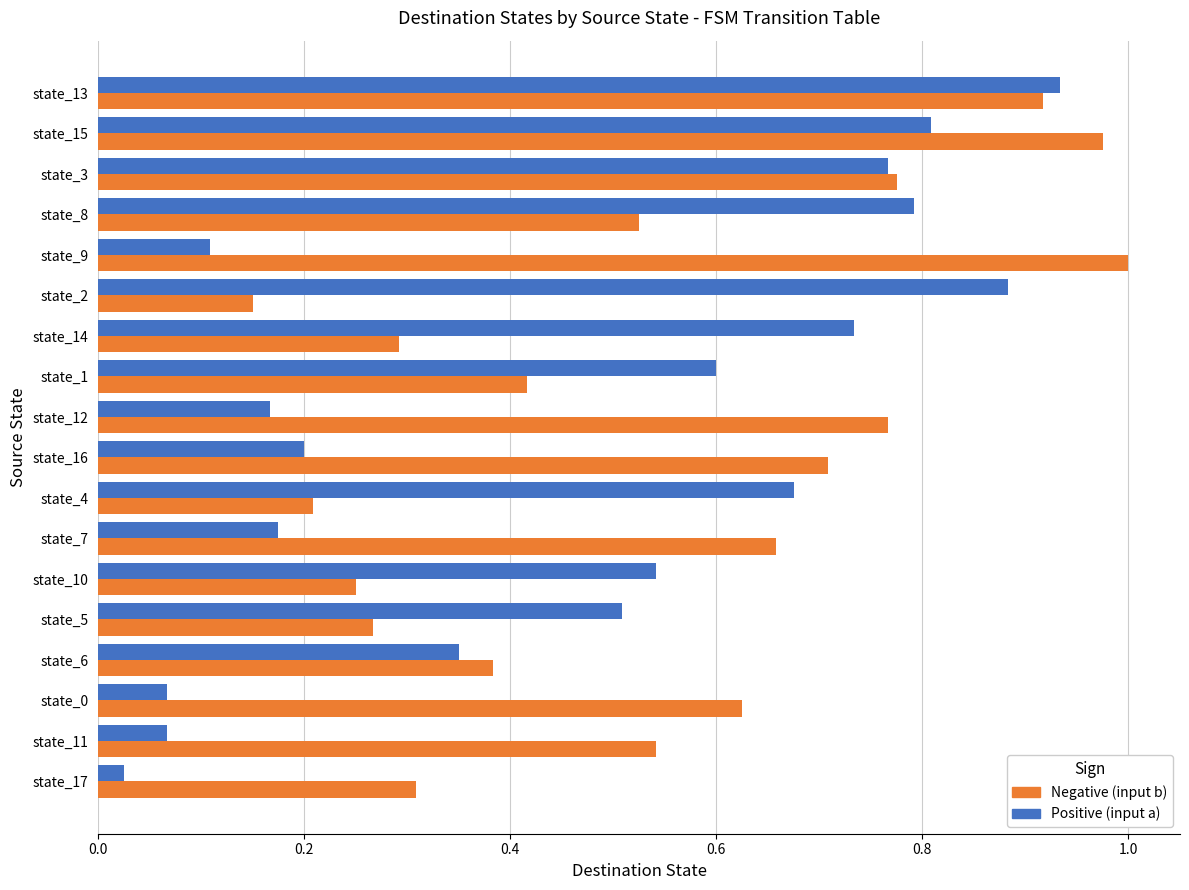

At which category is the sum across all series the highest?

state_13